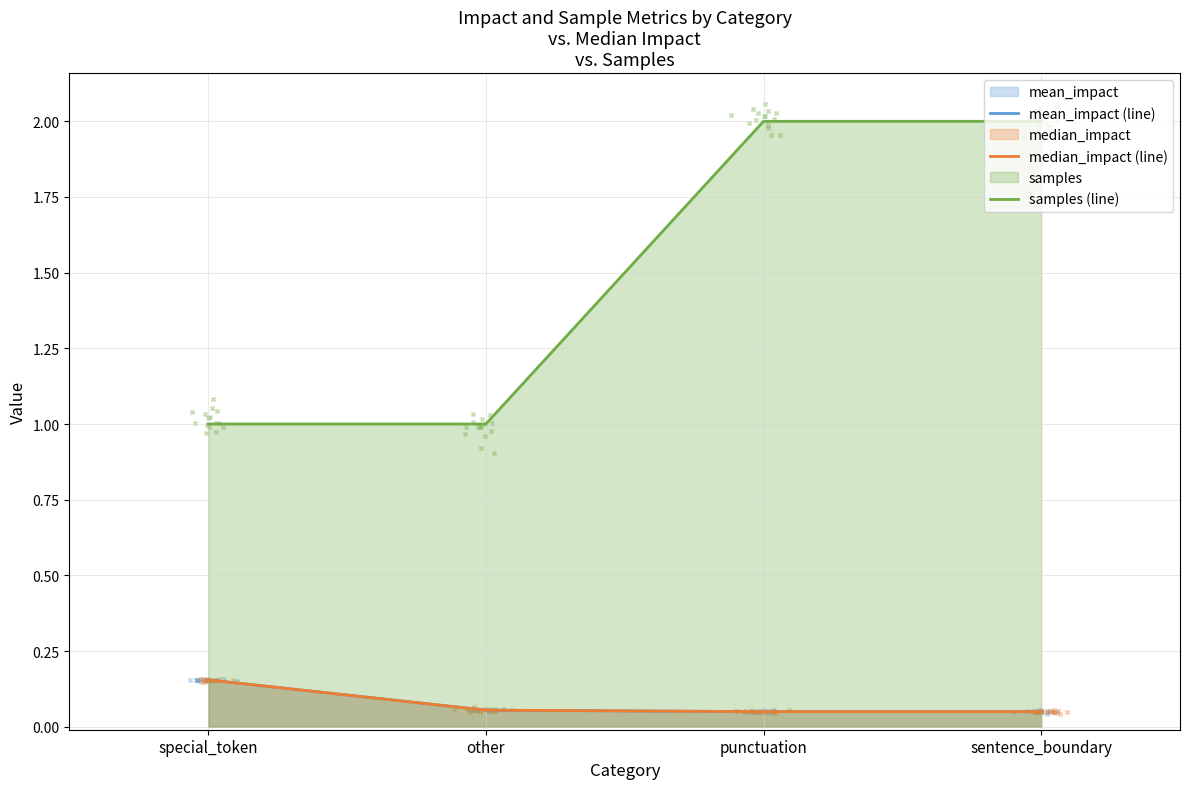

Which series has the largest Y range (max minus min)?

samples (line)